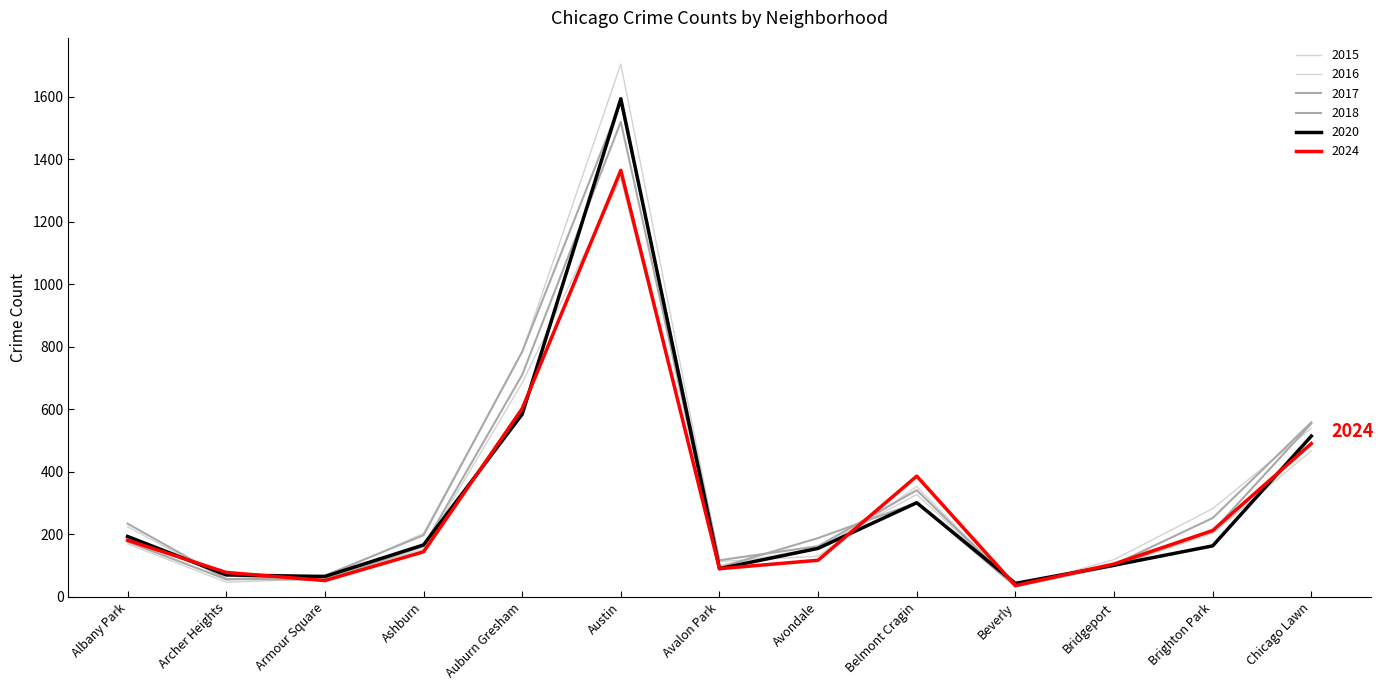

Where does the 2015 series first go above 158?

Albany Park